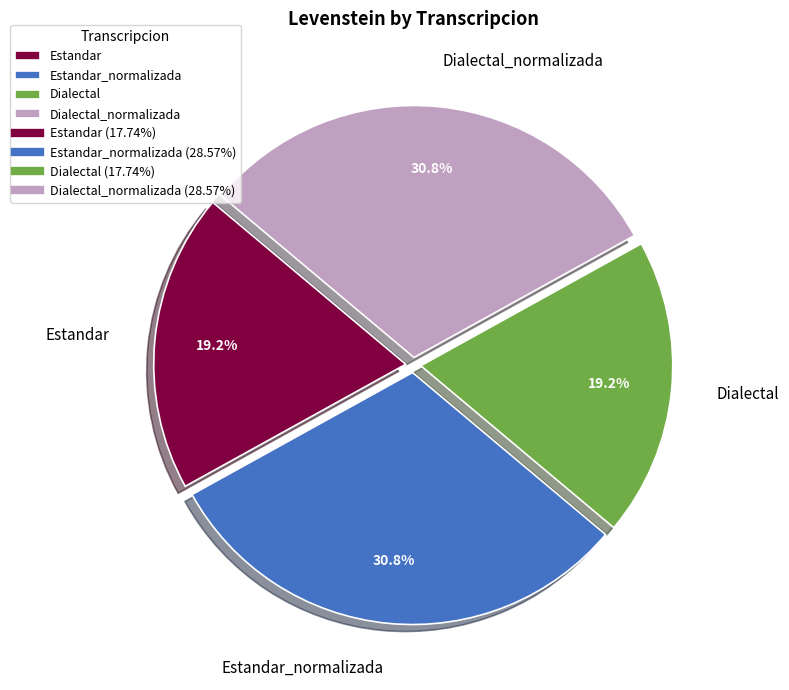

Is there any slice that represents more than half of the pie?

No